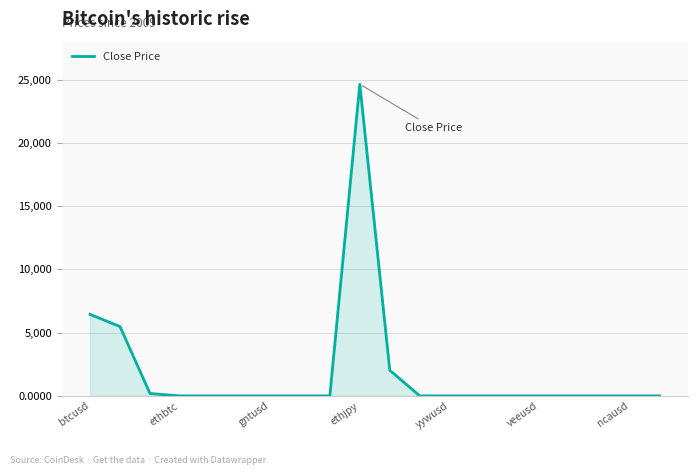

What is the difference between the maximum and minimum values?

24636.0